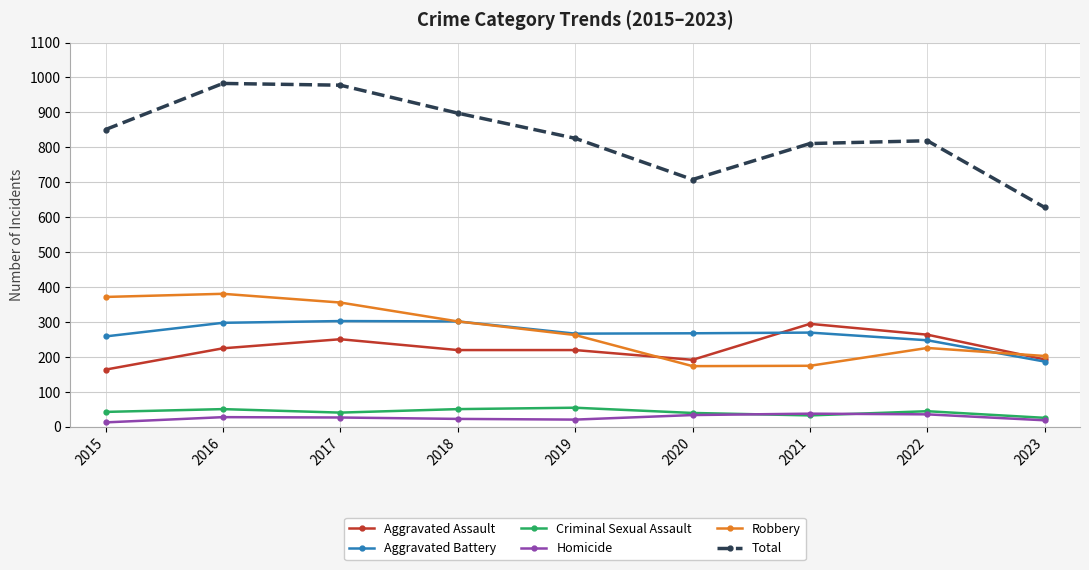

The value of Aggravated Battery at 2021 is 270. True or false?

True